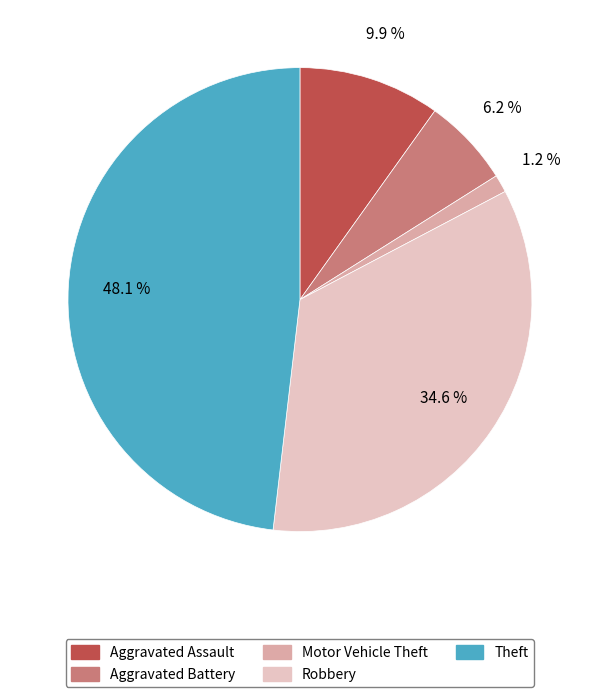

To the nearest percent, what is the difference between the Aggravated Assault and Aggravated Battery slice percentages?

4%